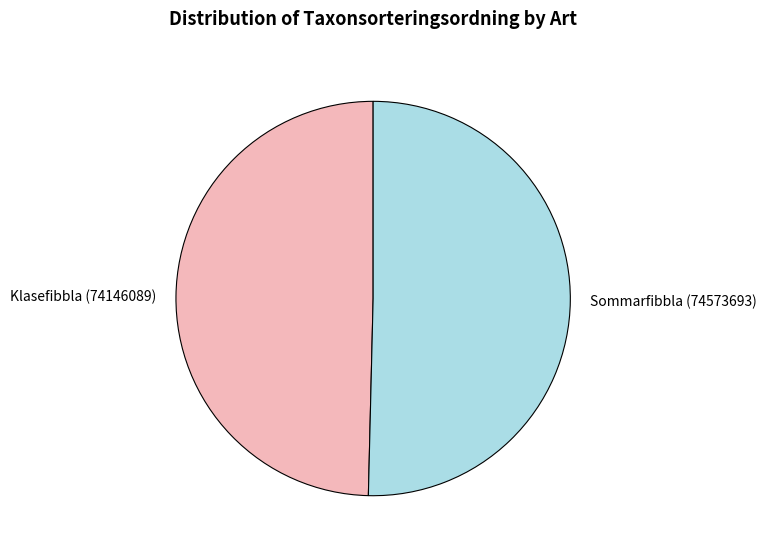

Approximately how many times larger is the value at Klasefibbla (74146089) compared to Sommarfibbla (74573693)?

1.0